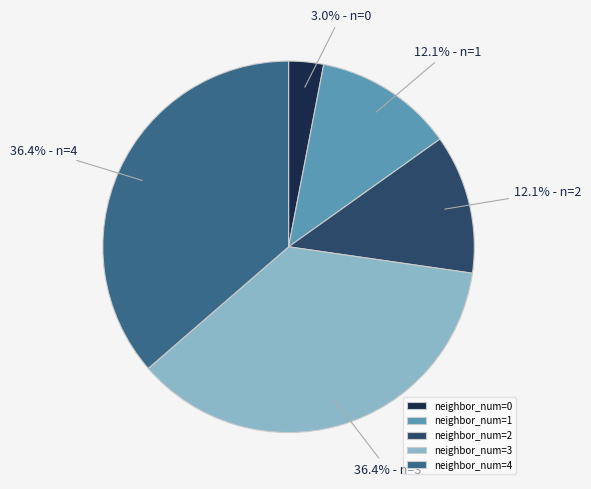

How many slices are in this pie chart?

5